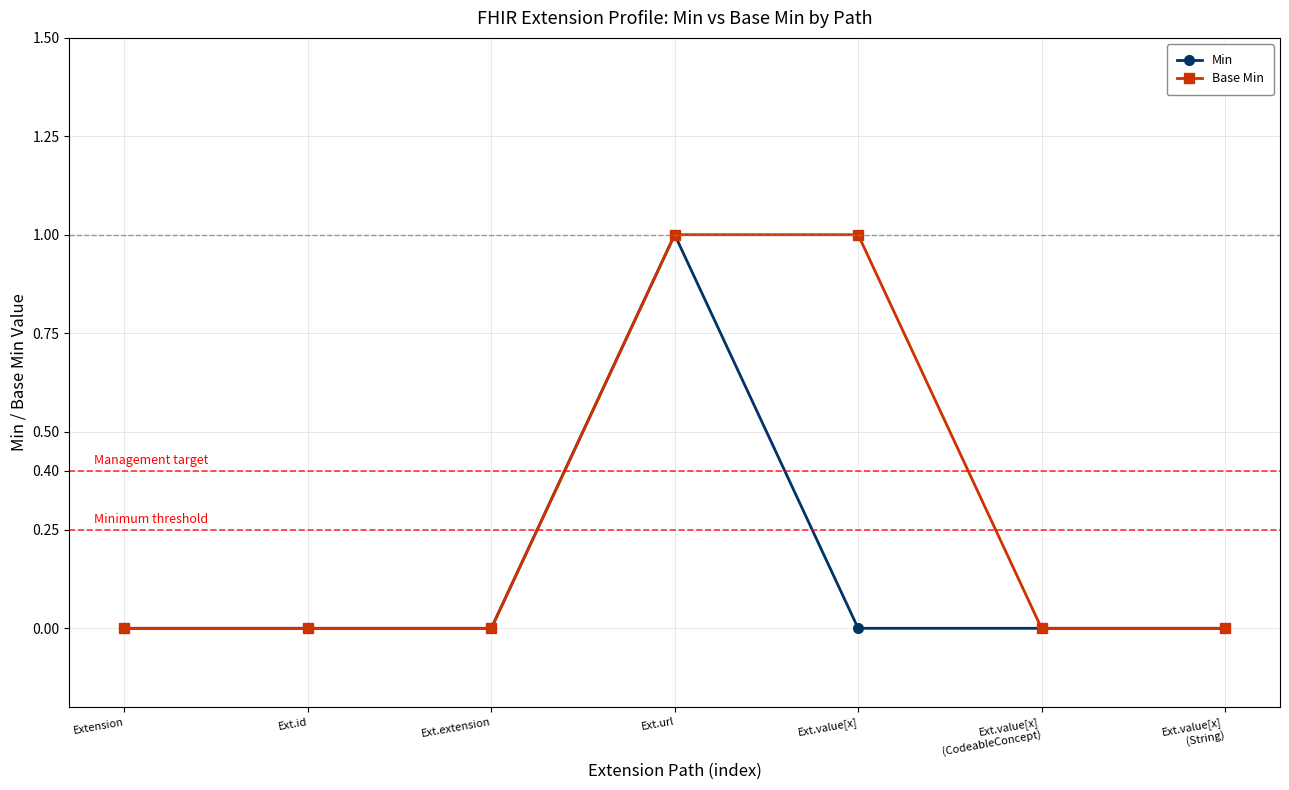

Which series has the largest total across all categories?

Base Min